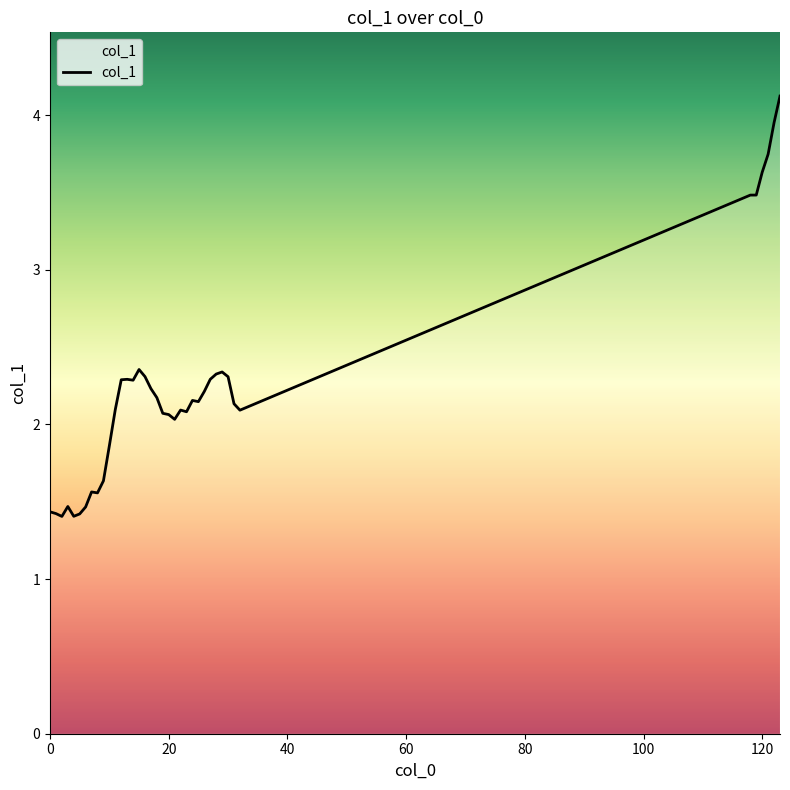

What is the maximum value shown in the chart?

4.1